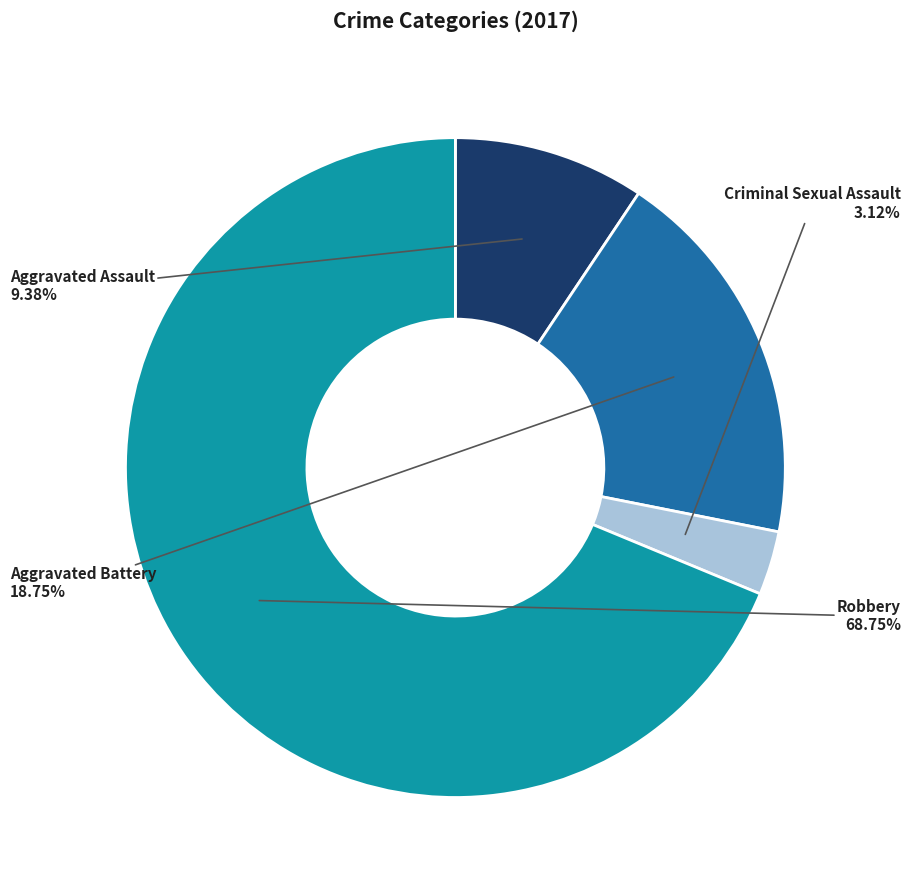

Which slice represents more than half of the pie?

Robbery